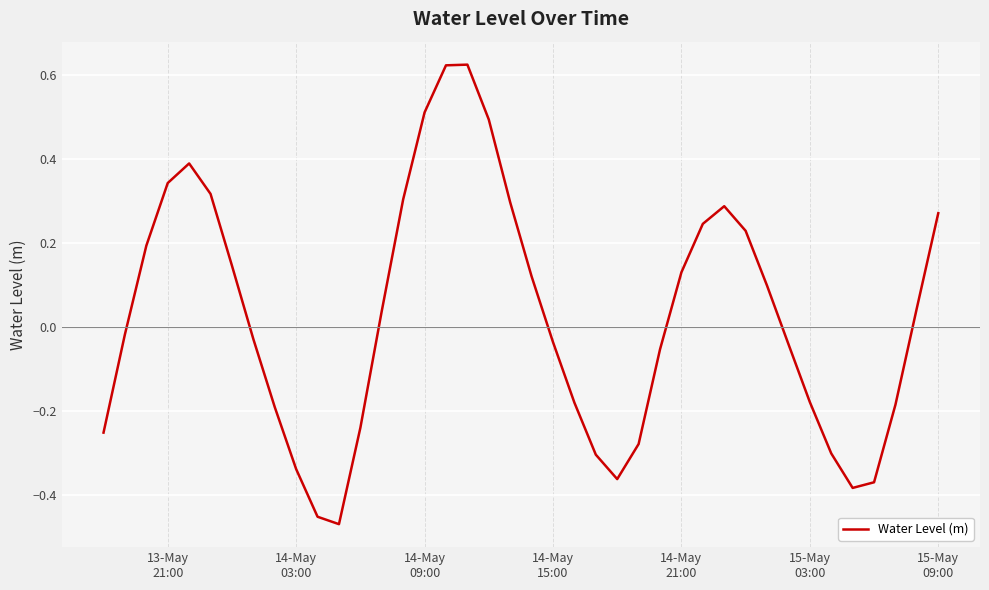

What is the difference between the maximum and minimum values?

1.1